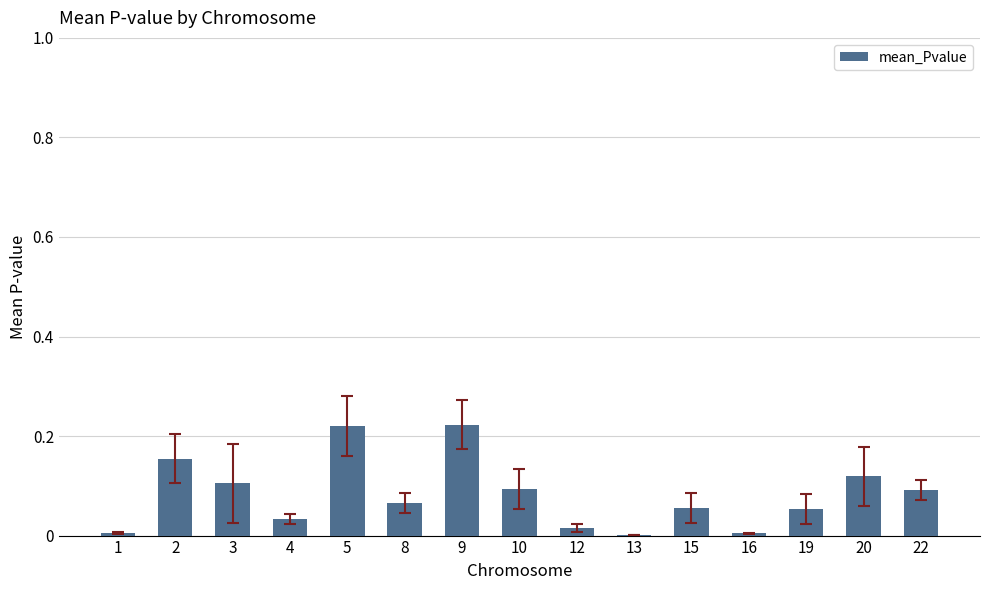

Is it true that the value at 16 is 0.0?

True